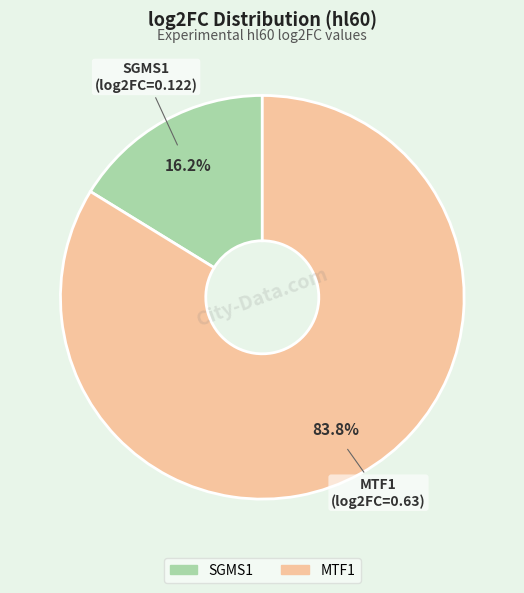

Count the number of slices in the pie.

2